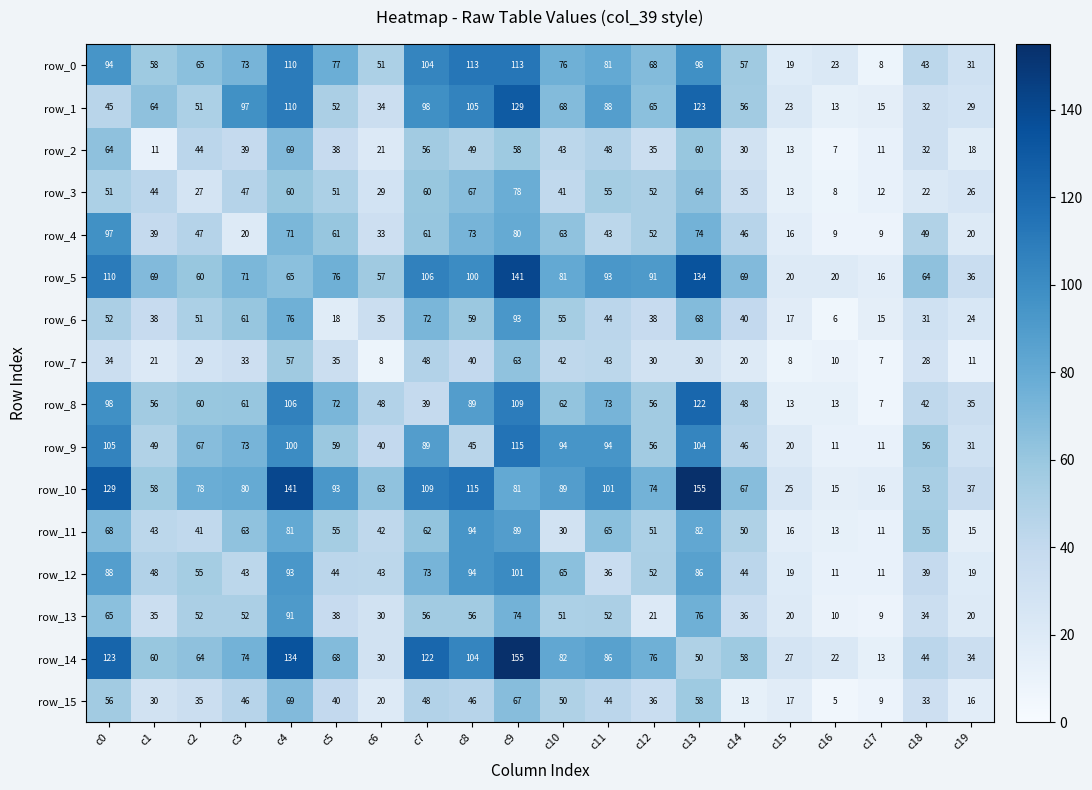

At how many categories does at least one series exceed 32?

17